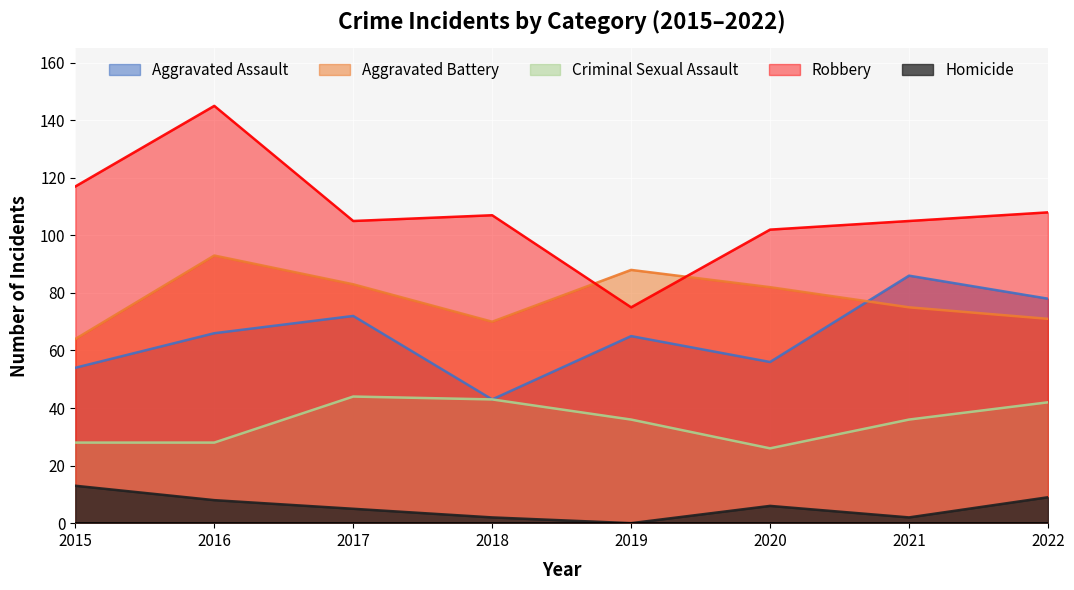

Is the value of Homicide at 2021 greater than the value of Aggravated Assault at 2019?

No